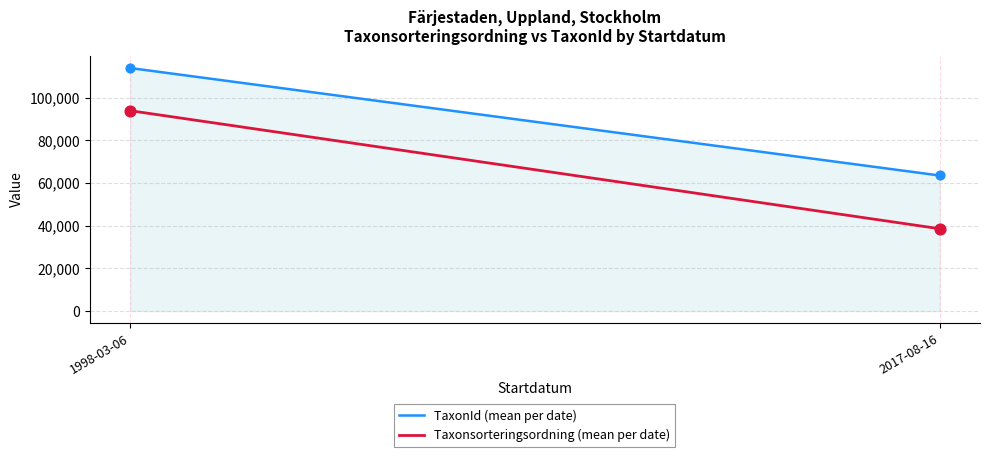

Which series has the largest total across all categories?

TaxonId (mean per date)